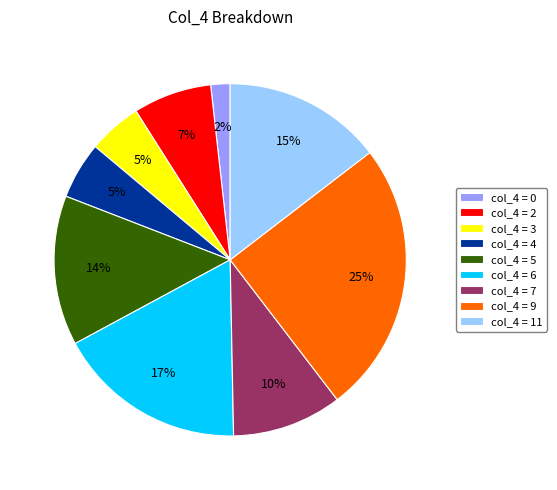

Count the number of slices in the pie.

9